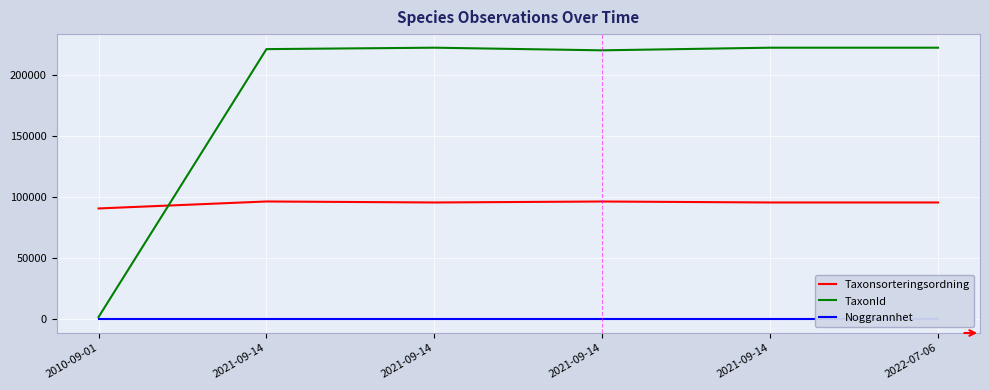

At which label is Taxonsorteringsordning closest to 93486?

2021-09-14